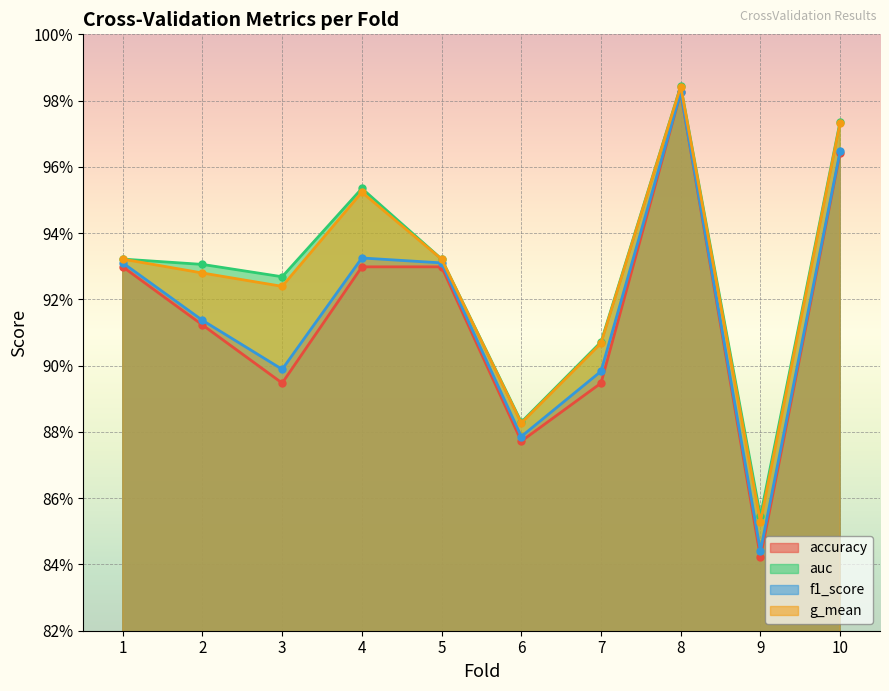

How many lines are shown in the chart?

4